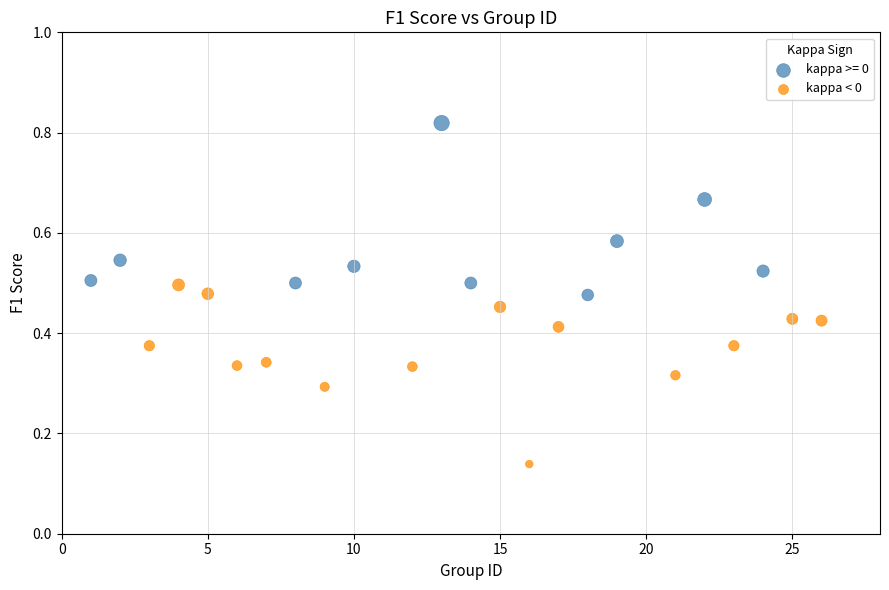

Which series contains the highest Y value?

kappa >= 0